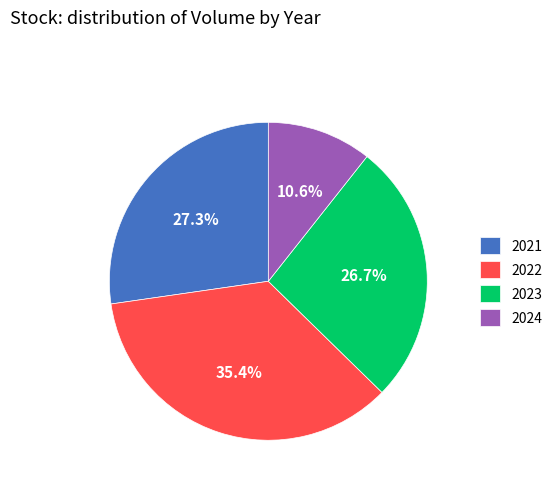

Which slice is the largest?

2022